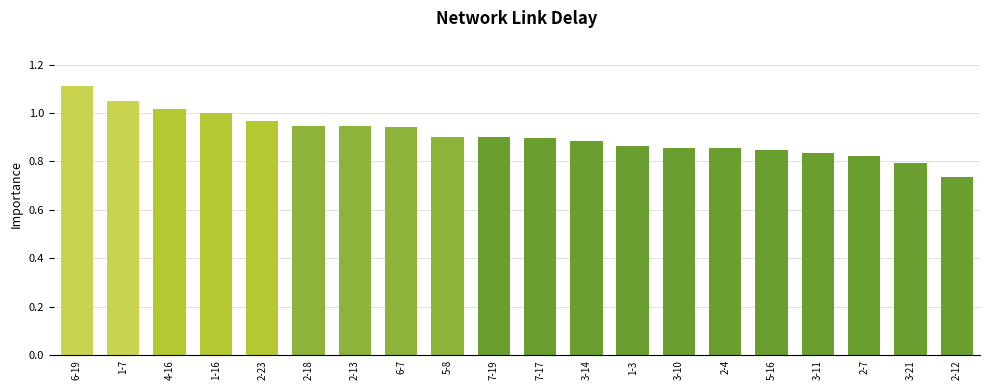

Which category has the lowest value across all series?

2-12